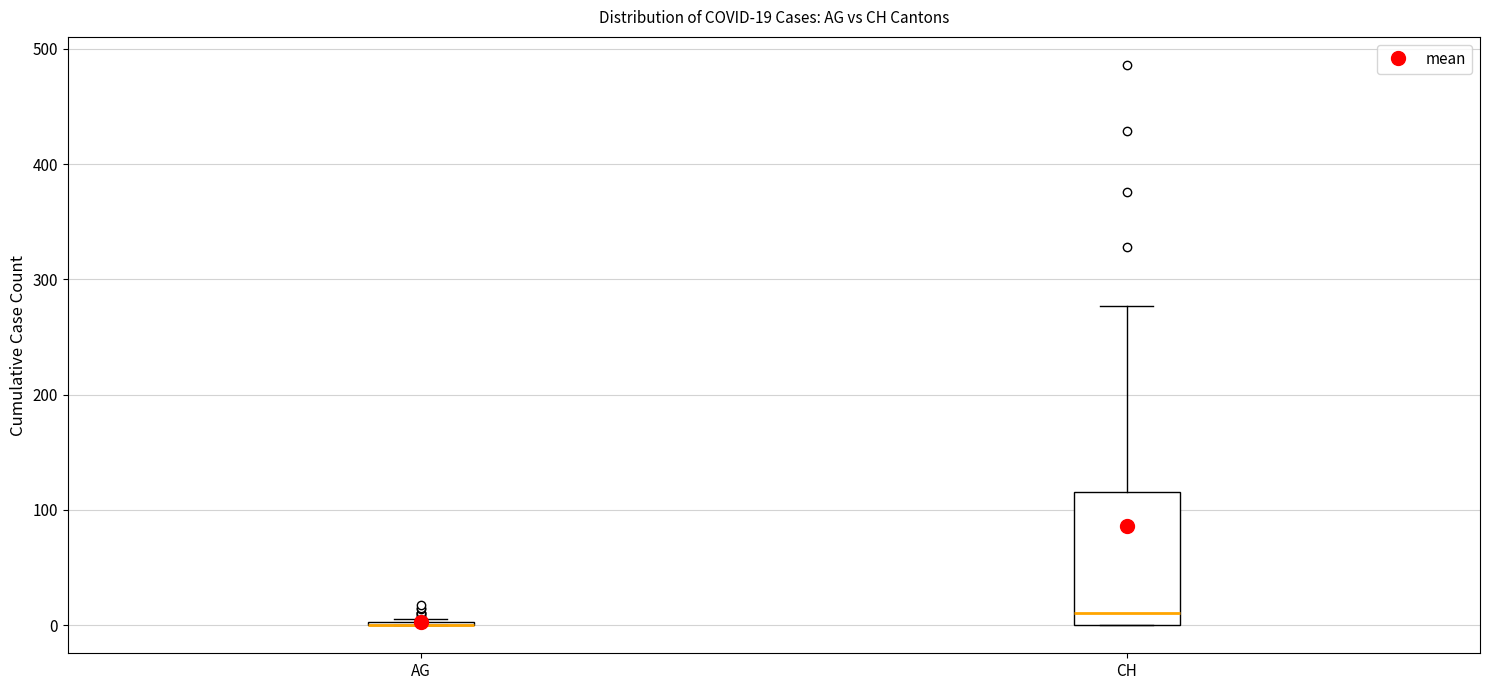

Which box is the tallest, from its lower edge to its upper edge?

CH